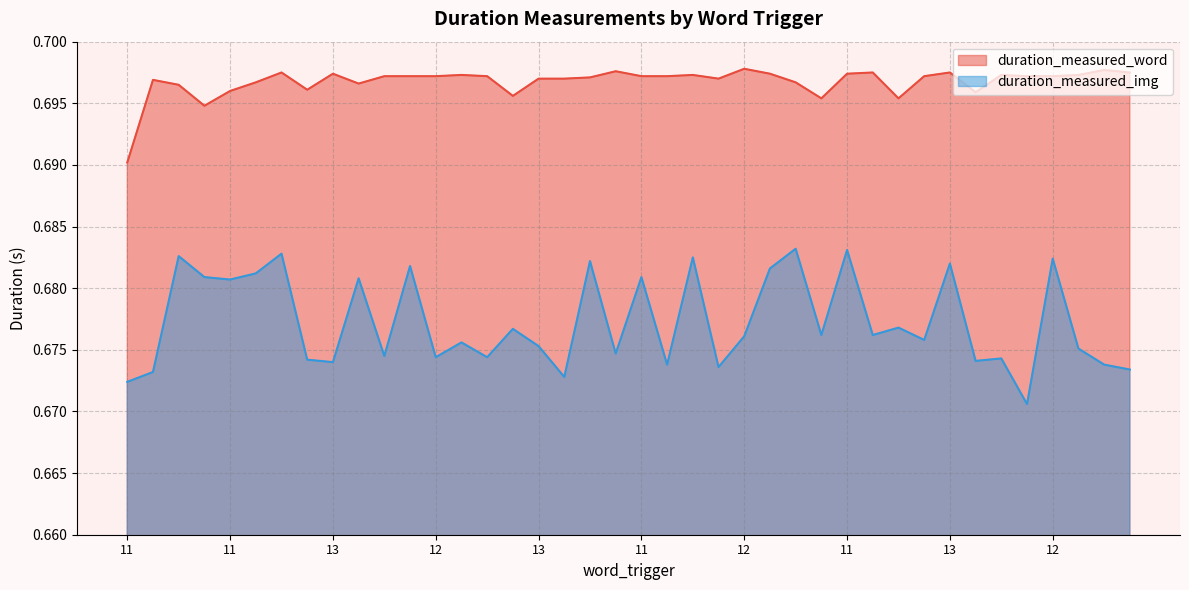

Between 13 and 12, which is larger?

12